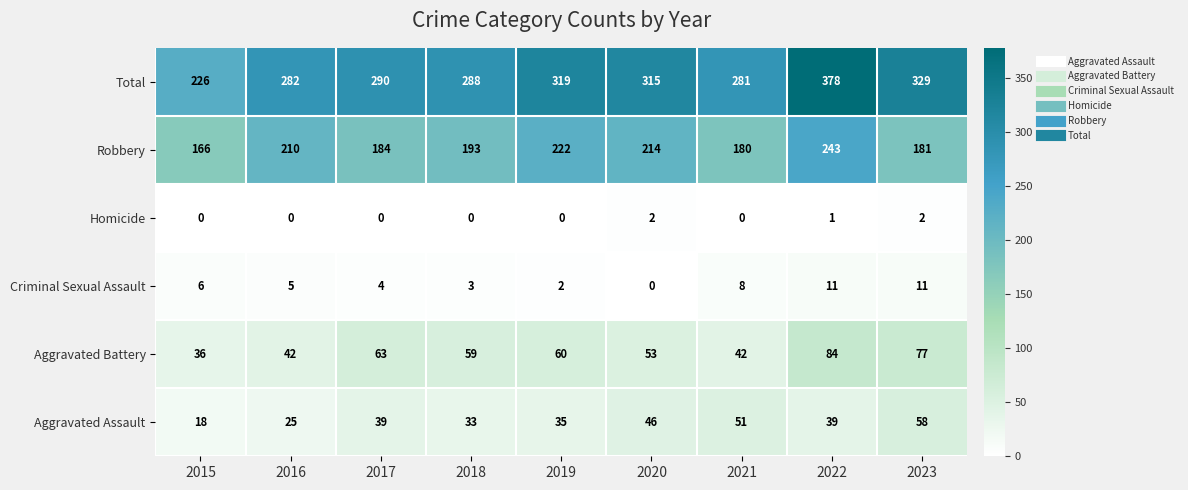

Which label corresponds to the largest value in the chart?

2022